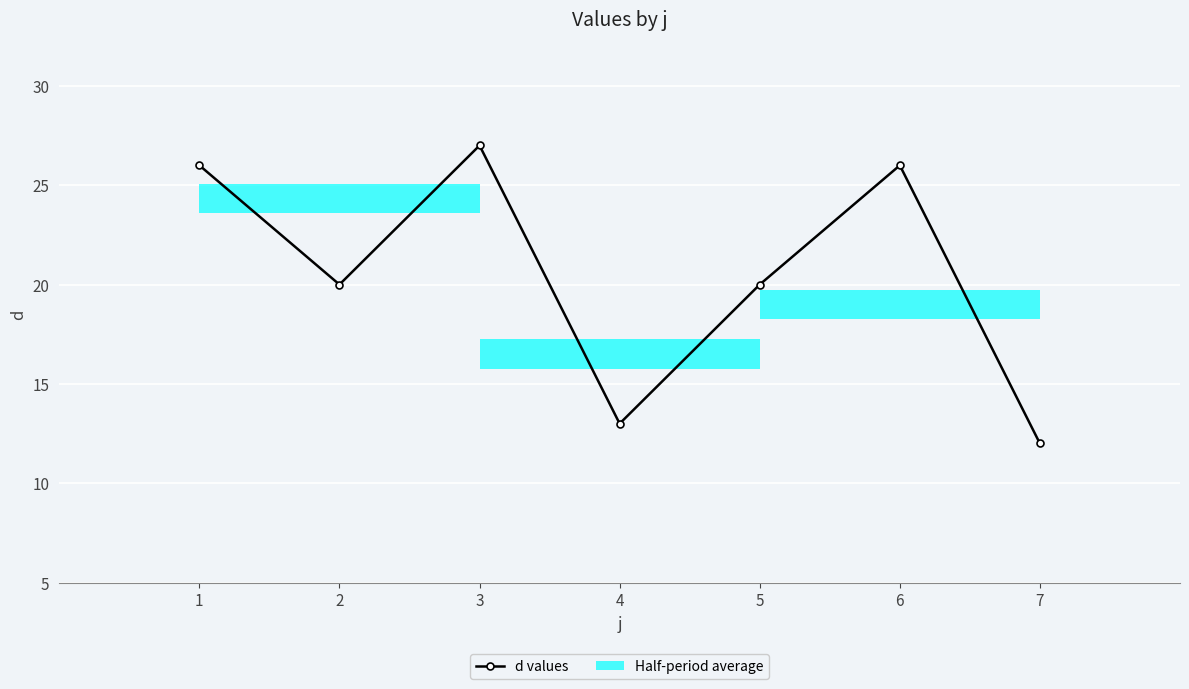

Reading right to left, transcribe all the data shown in this chart.

12	26	20	13	27	20	26